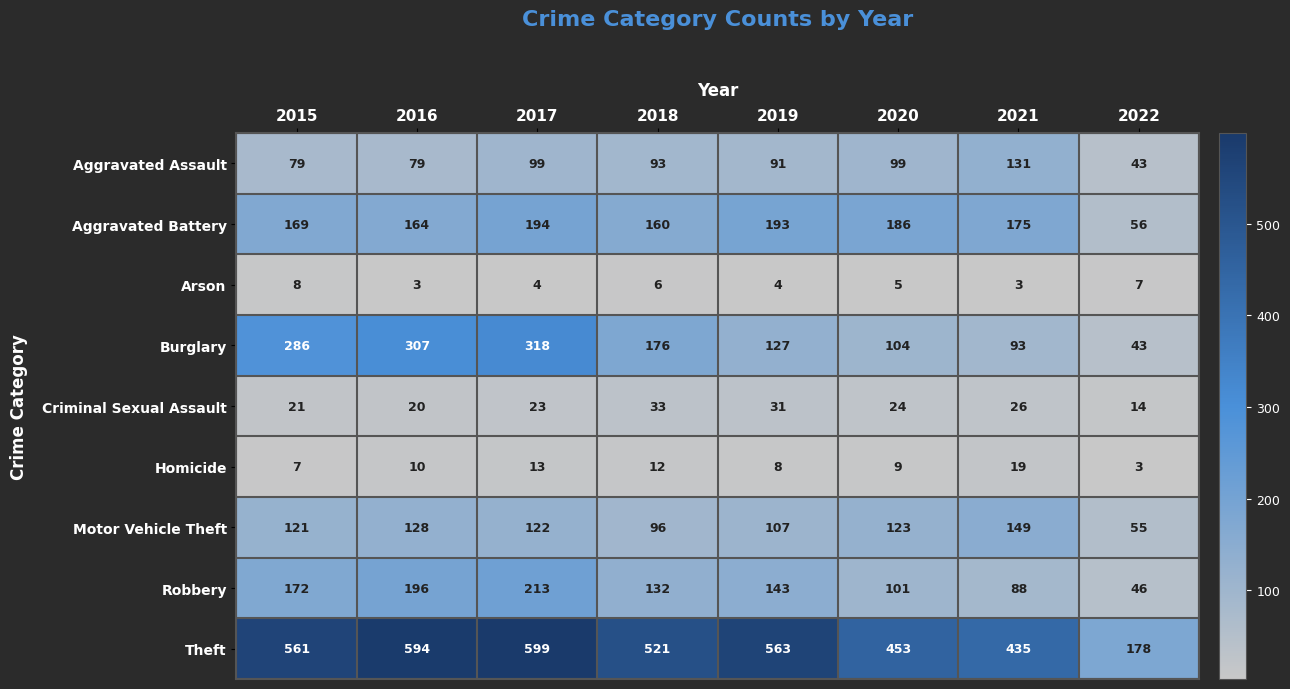

Which label corresponds to the largest value in the chart?

2017